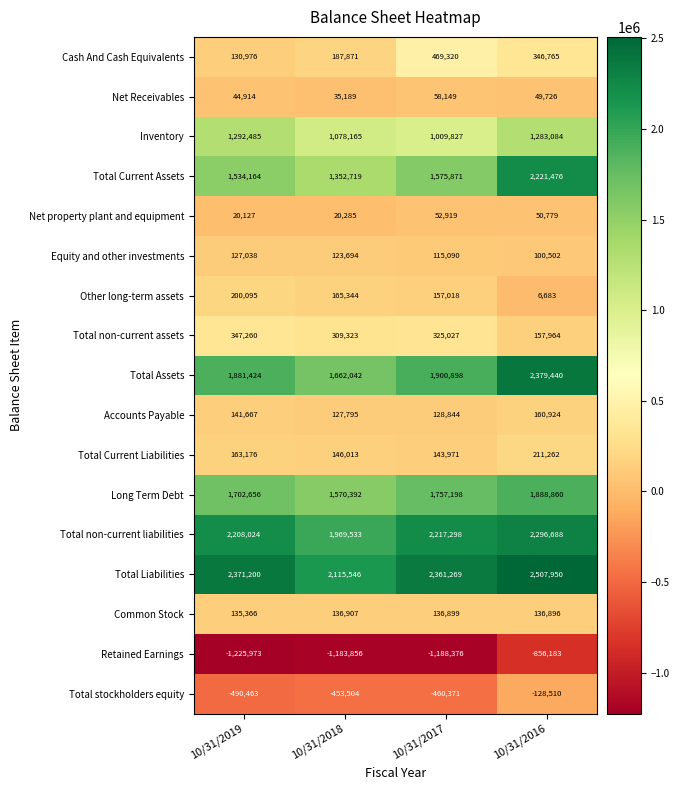

Rank the series by their maximum value, from lowest to highest.

Retained Earnings, Total stockholders equity, Net property plant and equipment, Net Receivables, Equity and other investments, Common Stock, Accounts Payable, Other long-term assets, Total Current Liabilities, Total non-current assets, Cash And Cash Equivalents, Inventory, Long Term Debt, Total Current Assets, Total non-current liabilities, Total Assets, Total Liabilities